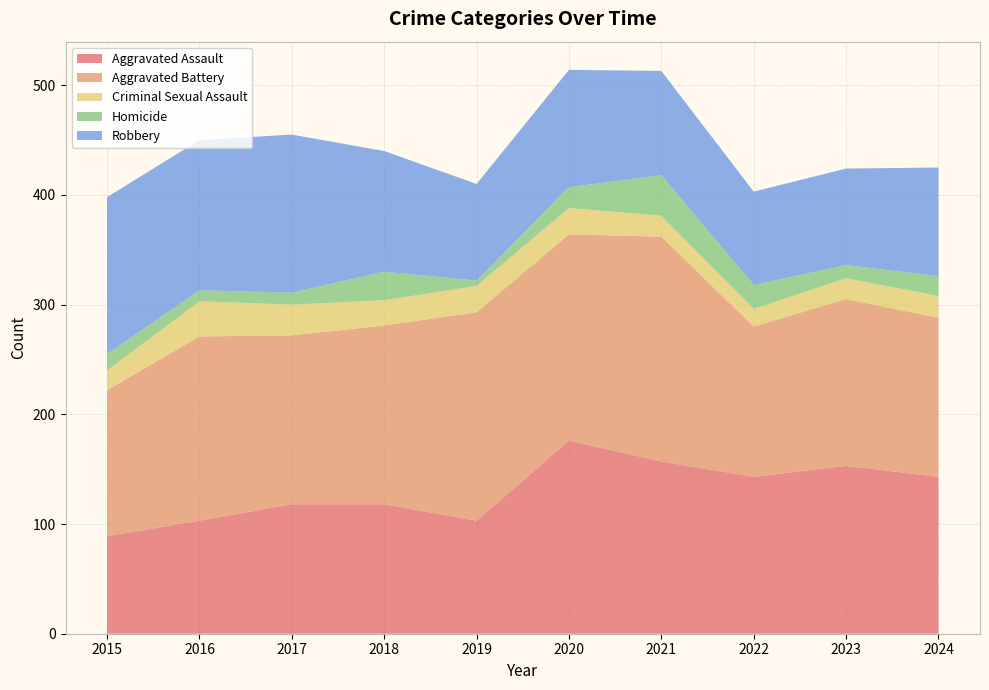

Reading left to right, transcribe all the data shown in this chart.

Aggravated Assault: 2015=89	2016=103	2017=118	2018=118	2019=103	2020=176	2021=157	2022=143	2023=153	2024=143
Aggravated Battery: 2015=133	2016=168	2017=154	2018=163	2019=190	2020=188	2021=205	2022=137	2023=152	2024=145
Criminal Sexual Assault: 2015=18	2016=32	2017=28	2018=23	2019=24	2020=24	2021=19	2022=16	2023=19	2024=20
Homicide: 2015=15	2016=10	2017=11	2018=26	2019=5	2020=19	2021=37	2022=22	2023=12	2024=18
Robbery: 2015=143	2016=137	2017=144	2018=110	2019=88	2020=107	2021=95	2022=85	2023=88	2024=99